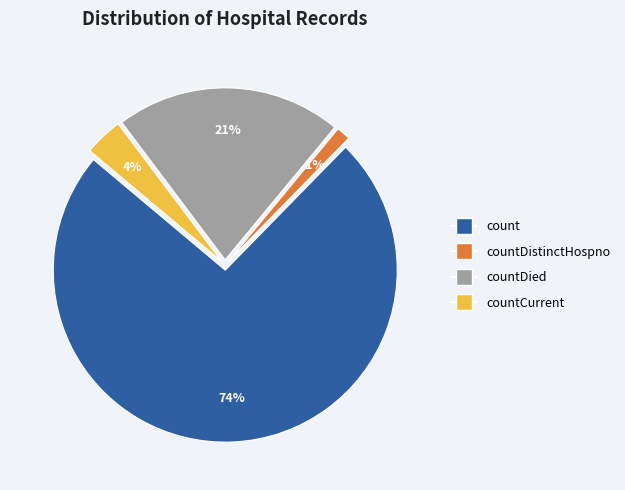

Is there any slice that represents more than half of the pie?

Yes